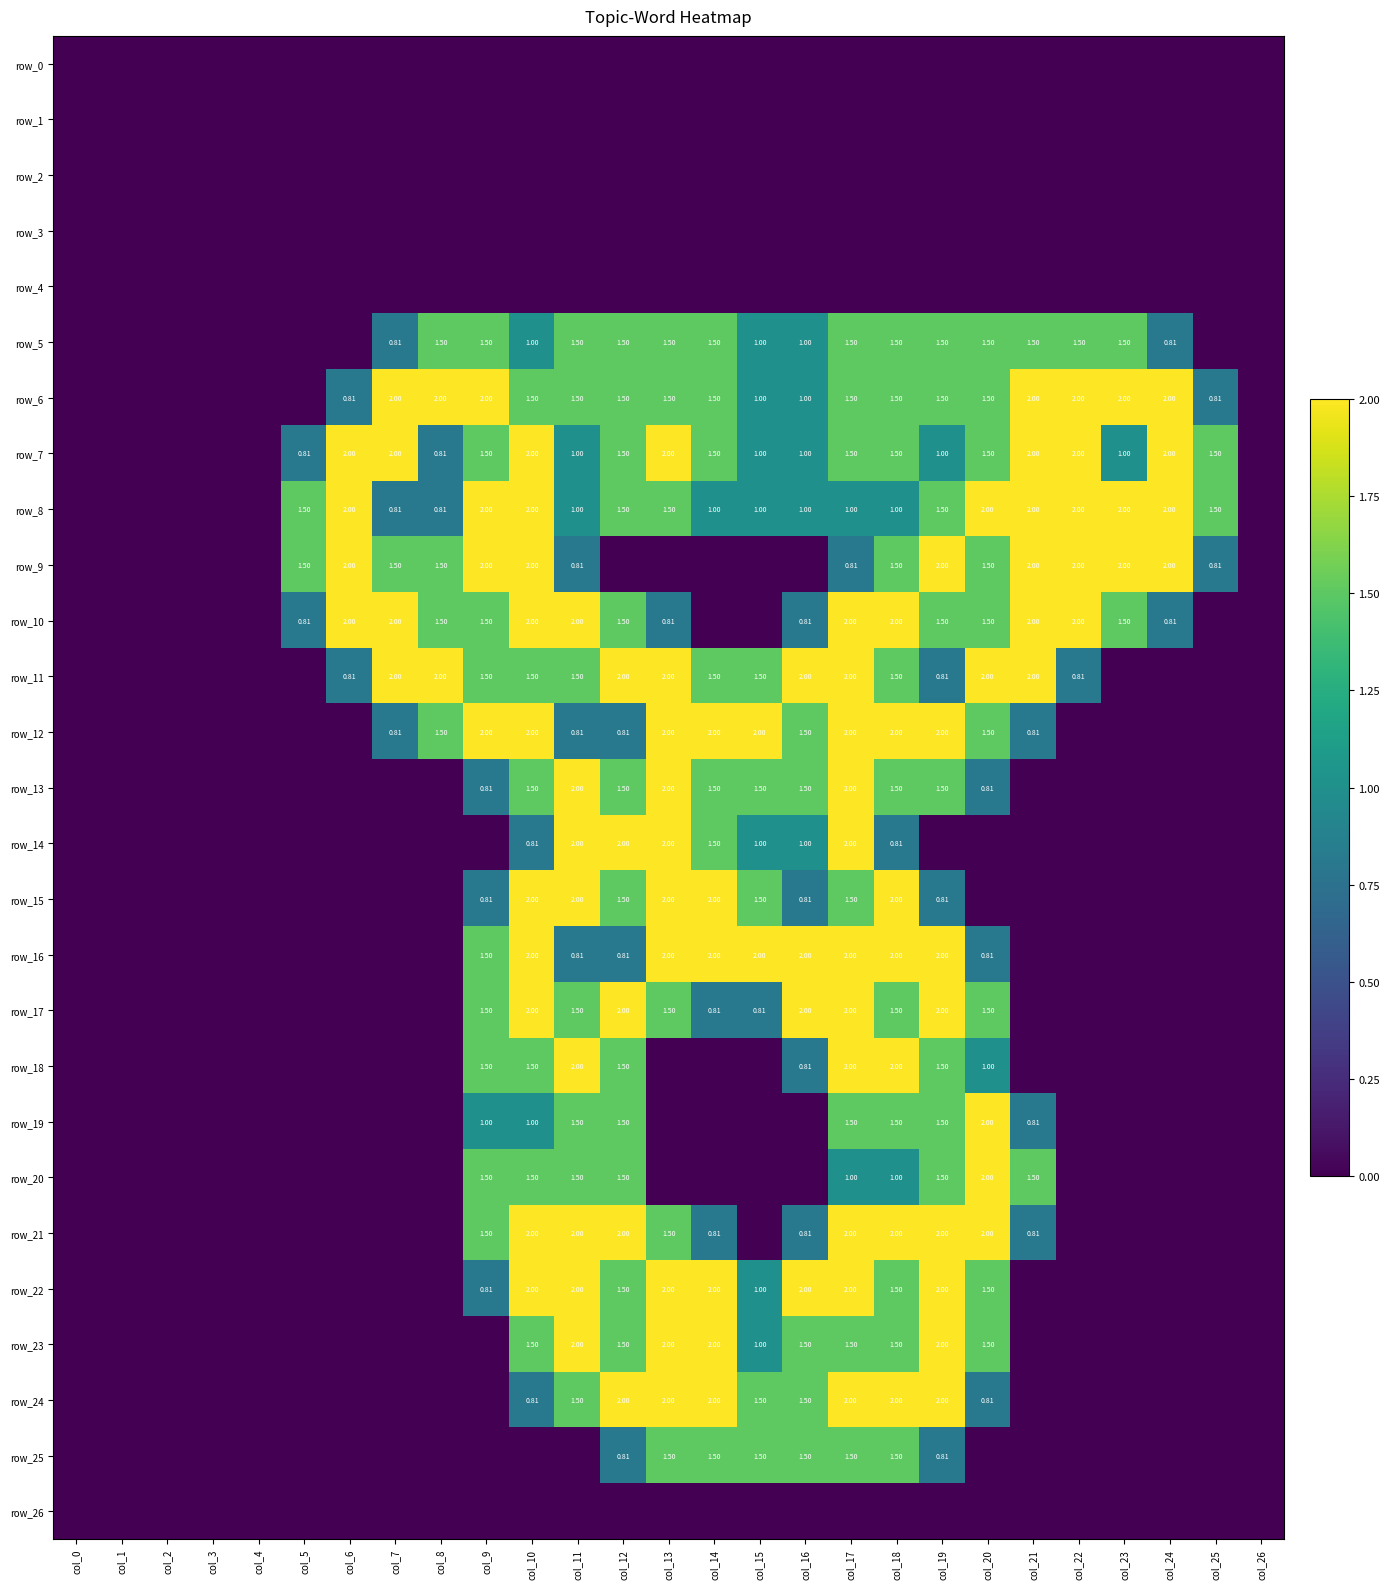

Which has a higher value, col_23 or col_4?

col_23